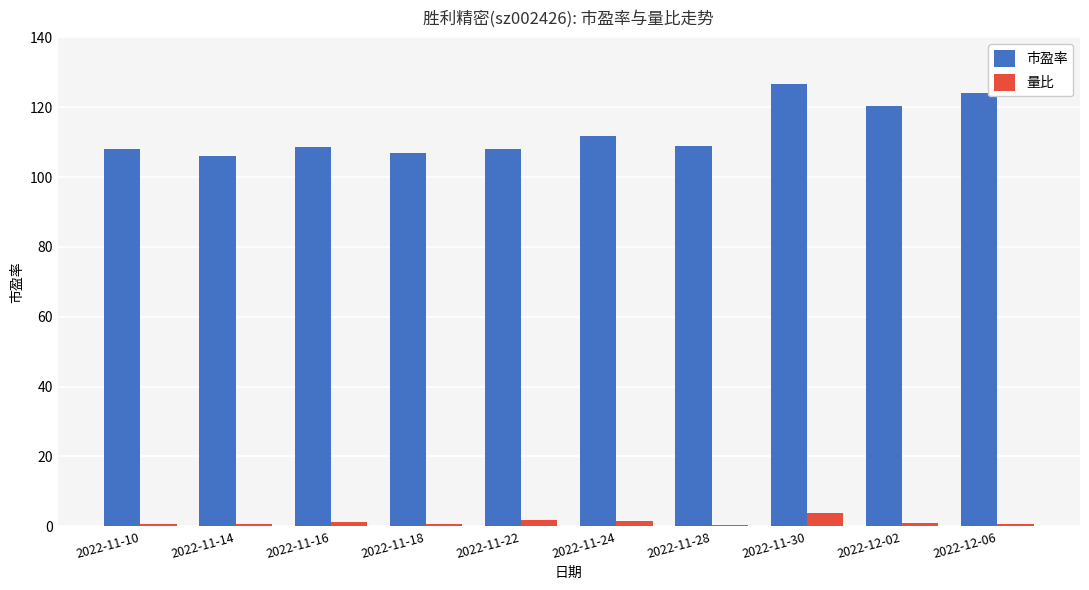

What is the label of the 5th bar from the right?

2022-11-24